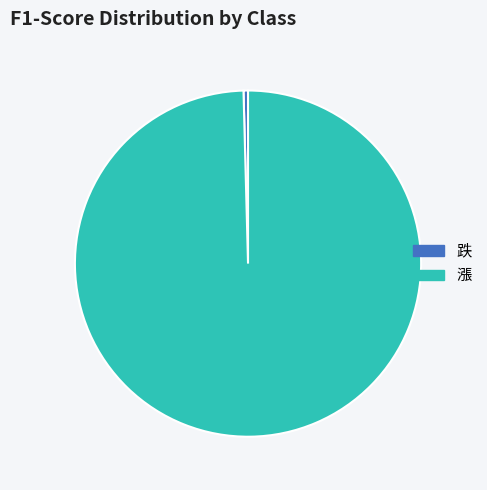

What is the largest slice in the pie chart?

漲